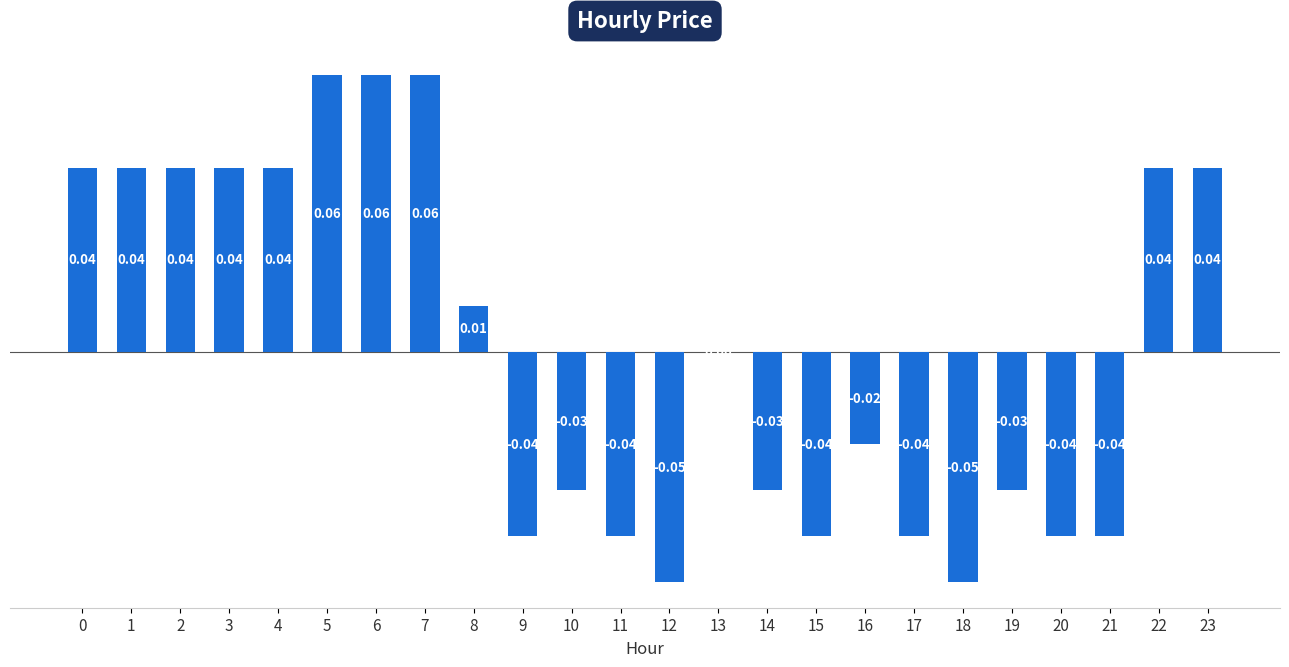

Does the chart contain stacked bars?

No